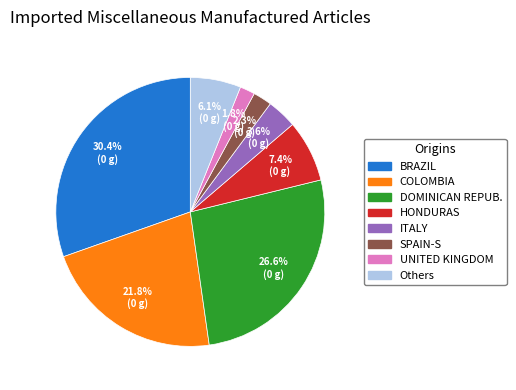

To the nearest percent, what is the average slice percentage?

12%